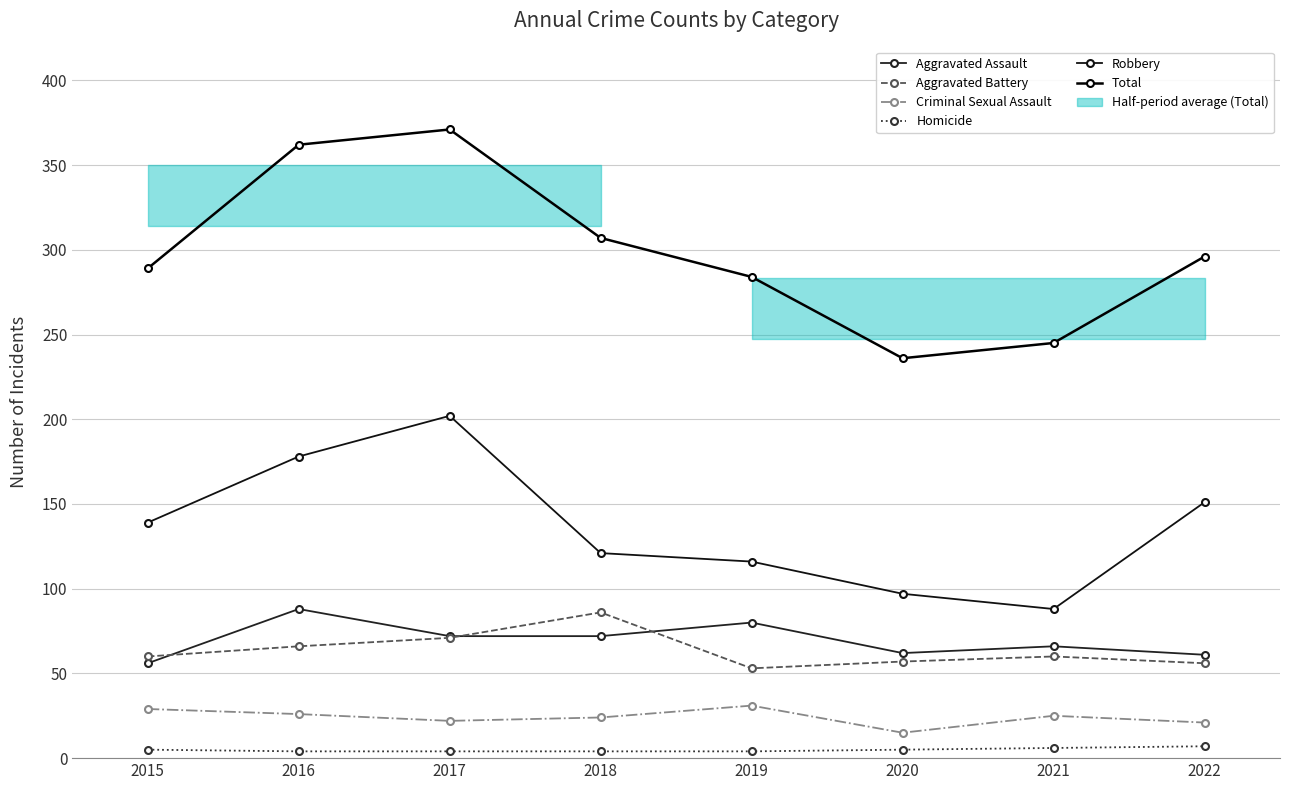

True or false: Robbery and Aggravated Battery intersect in this chart.

False